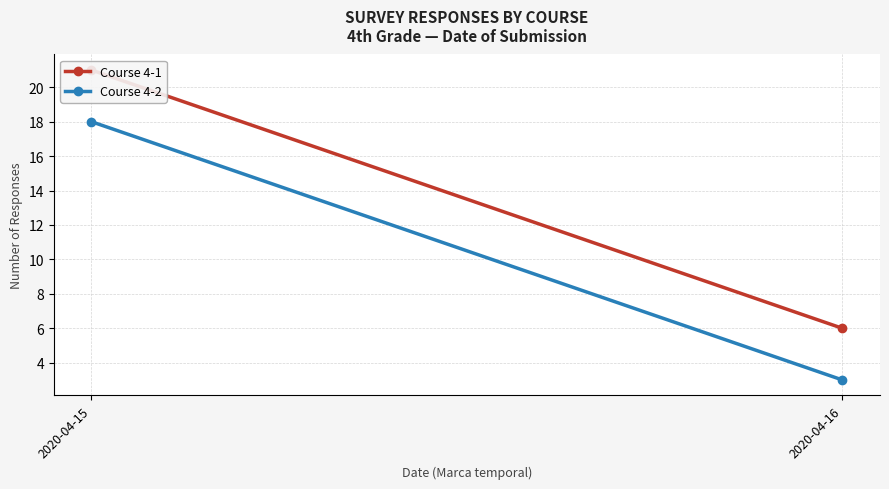

Is it true that Course 4-1 equals 2 at 2020-04-16?

False